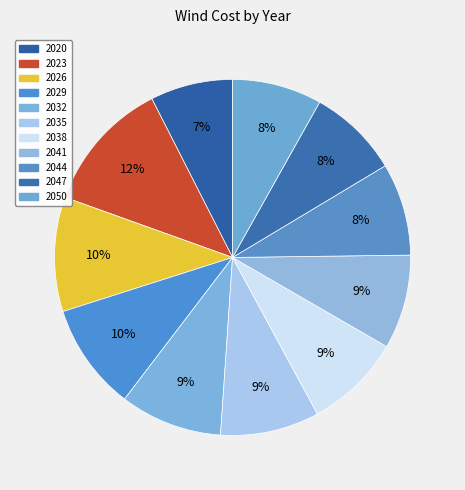

To the nearest percent, what portion does 2044 represent?

8%